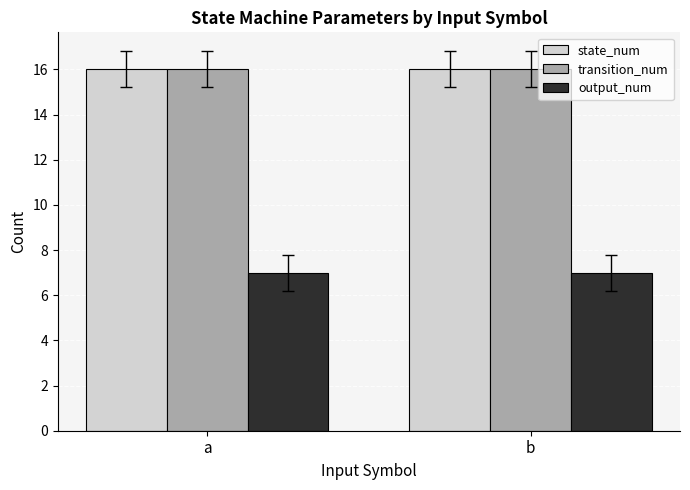

The state_num series shows 25 at b. True or false?

False